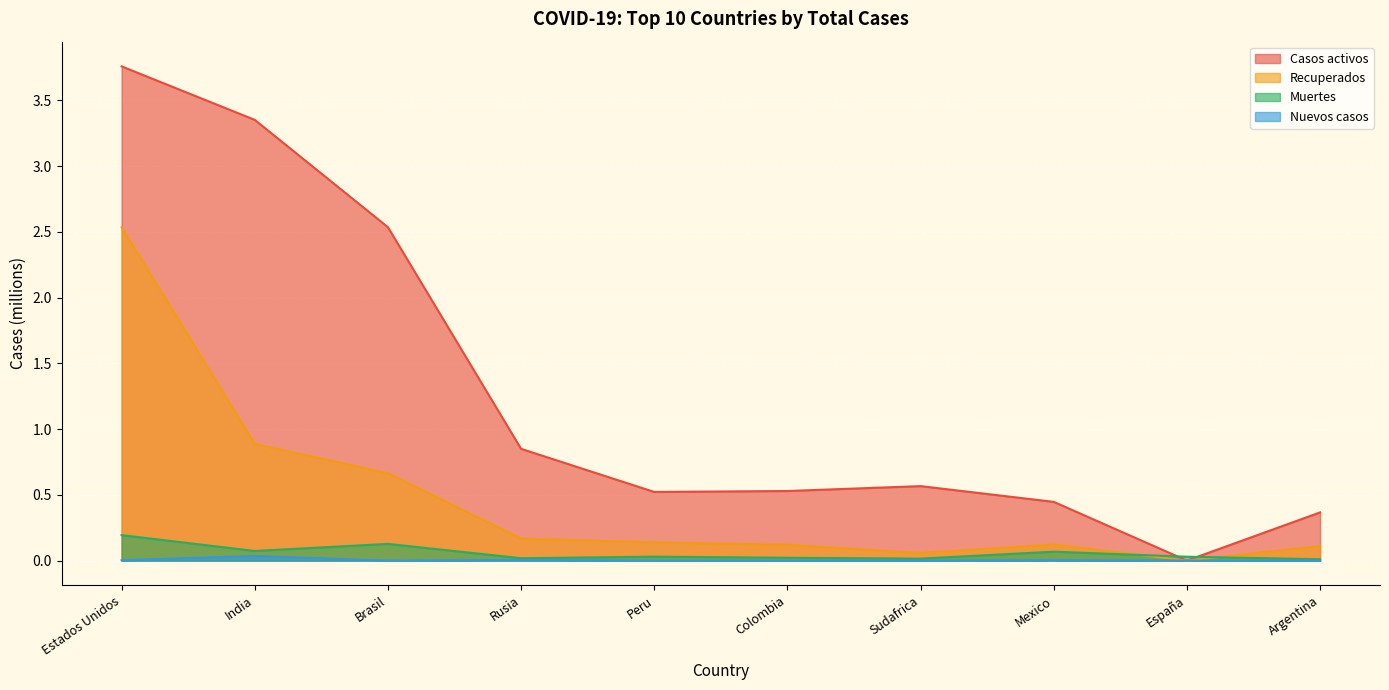

Reading left to right, what are all the values shown in this chart?

Casos activos: Estados Unidos=3.8	India=3.4	Brasil=2.5	Rusia=0.9	Peru=0.5	Colombia=0.5	Sudafrica=0.6	Mexico=0.4	España=0.0	Argentina=0.4
Recuperados: Estados Unidos=2.5	India=0.9	Brasil=0.7	Rusia=0.2	Peru=0.1	Colombia=0.1	Sudafrica=0.1	Mexico=0.1	España=0.0	Argentina=0.1
Muertes: Estados Unidos=0.2	India=0.1	Brasil=0.1	Rusia=0.0	Peru=0.0	Colombia=0.0	Sudafrica=0.0	Mexico=0.1	España=0.0	Argentina=0.0
Nuevos casos: Estados Unidos=0.0	India=0.0	Brasil=0.0	Rusia=0.0	Peru=0.0	Colombia=0.0	Sudafrica=0.0	Mexico=0.0	España=0.0	Argentina=0.0